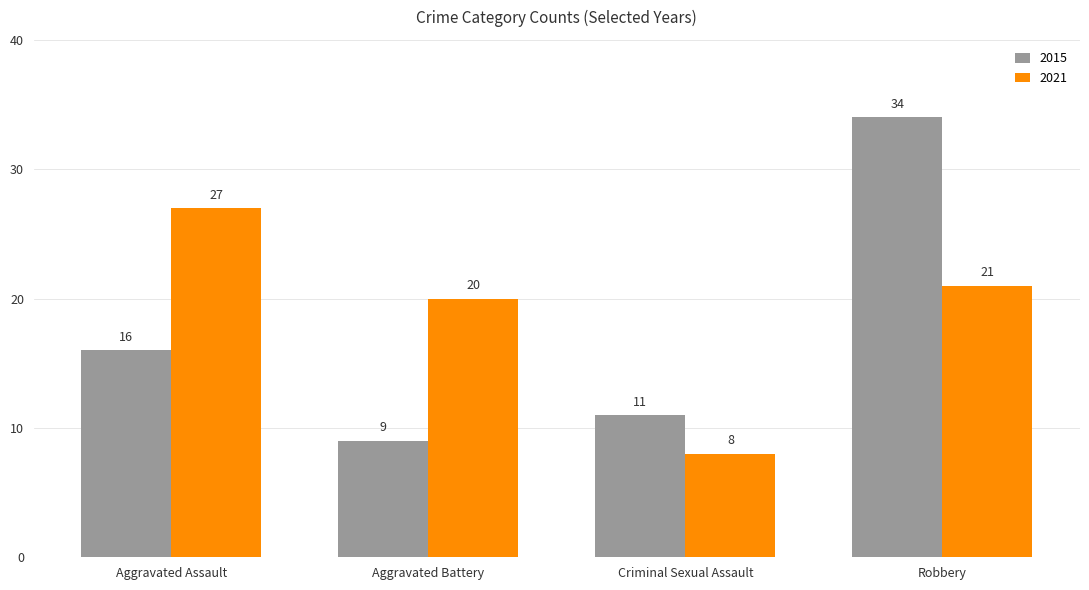

How many bars are there in each group?

2